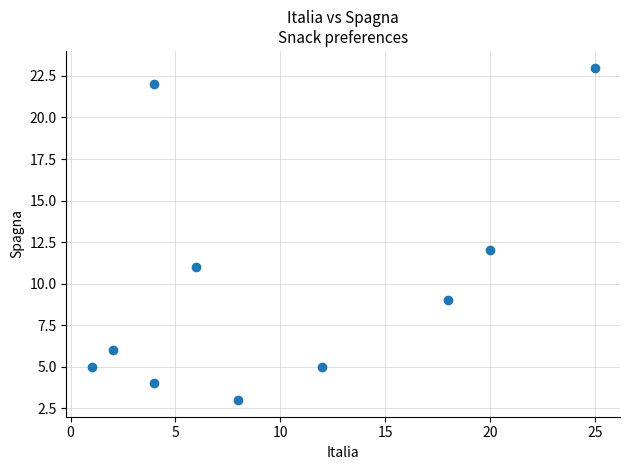

What Y value in the scatter plot is closest to 13?

12